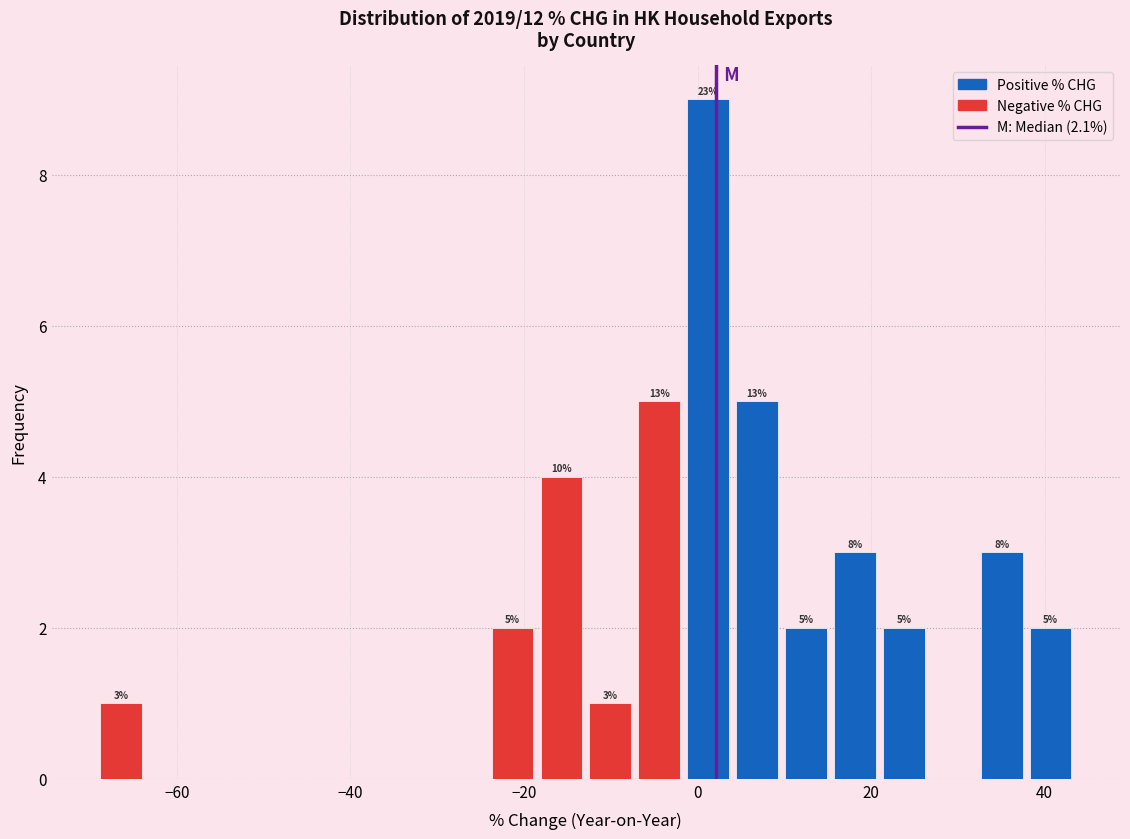

Read against the x-axis, roughly where is the centre of the tallest bar?

2